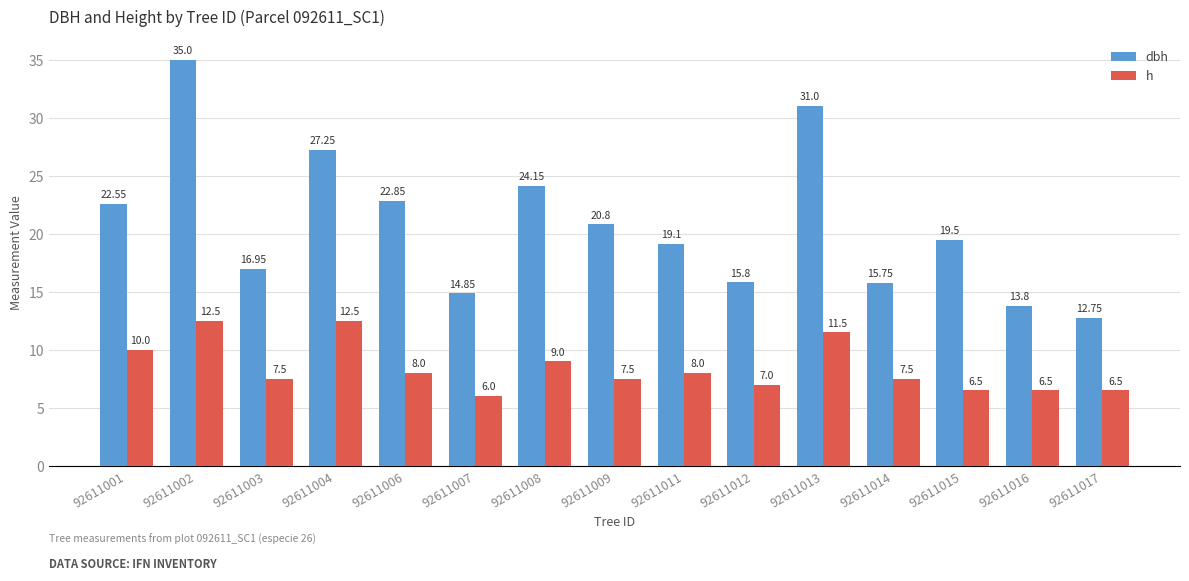

What is the total value across all series at 92611006?

30.9